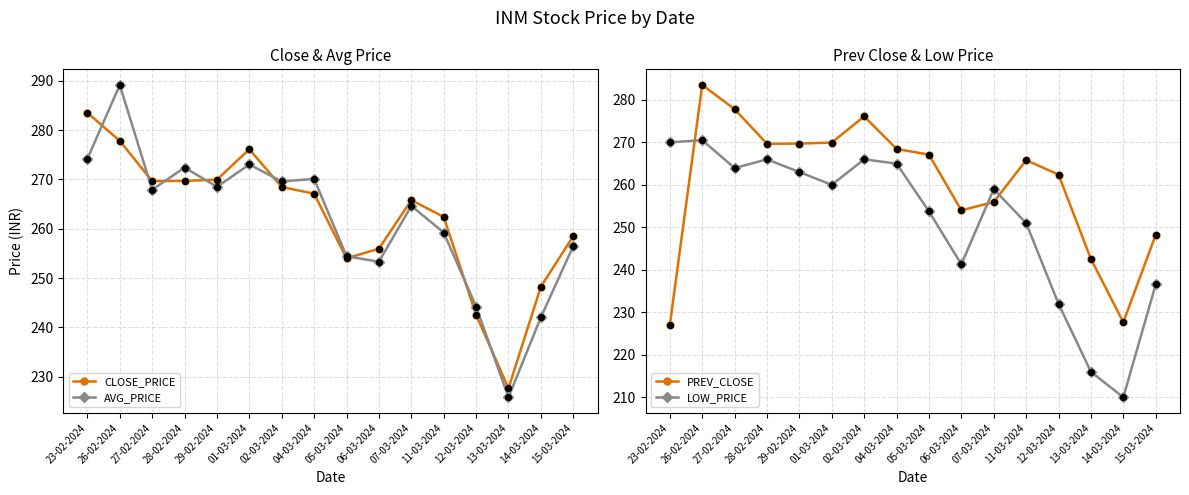

What are all the series names shown in the legend?

CLOSE_PRICE, AVG_PRICE, PREV_CLOSE, LOW_PRICE